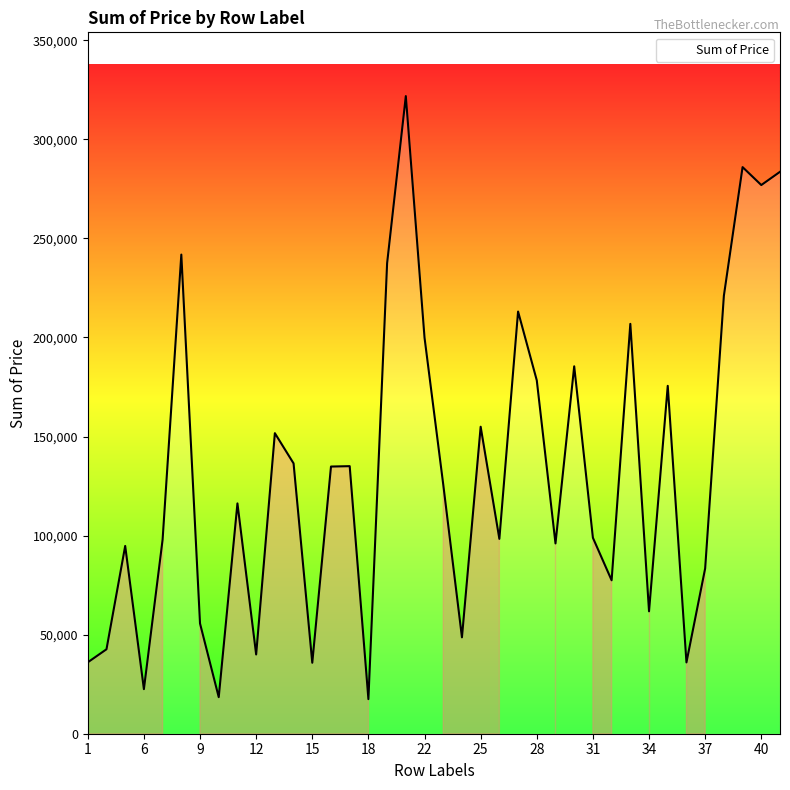

True or false: the data has more than 0 interior local peaks.

True